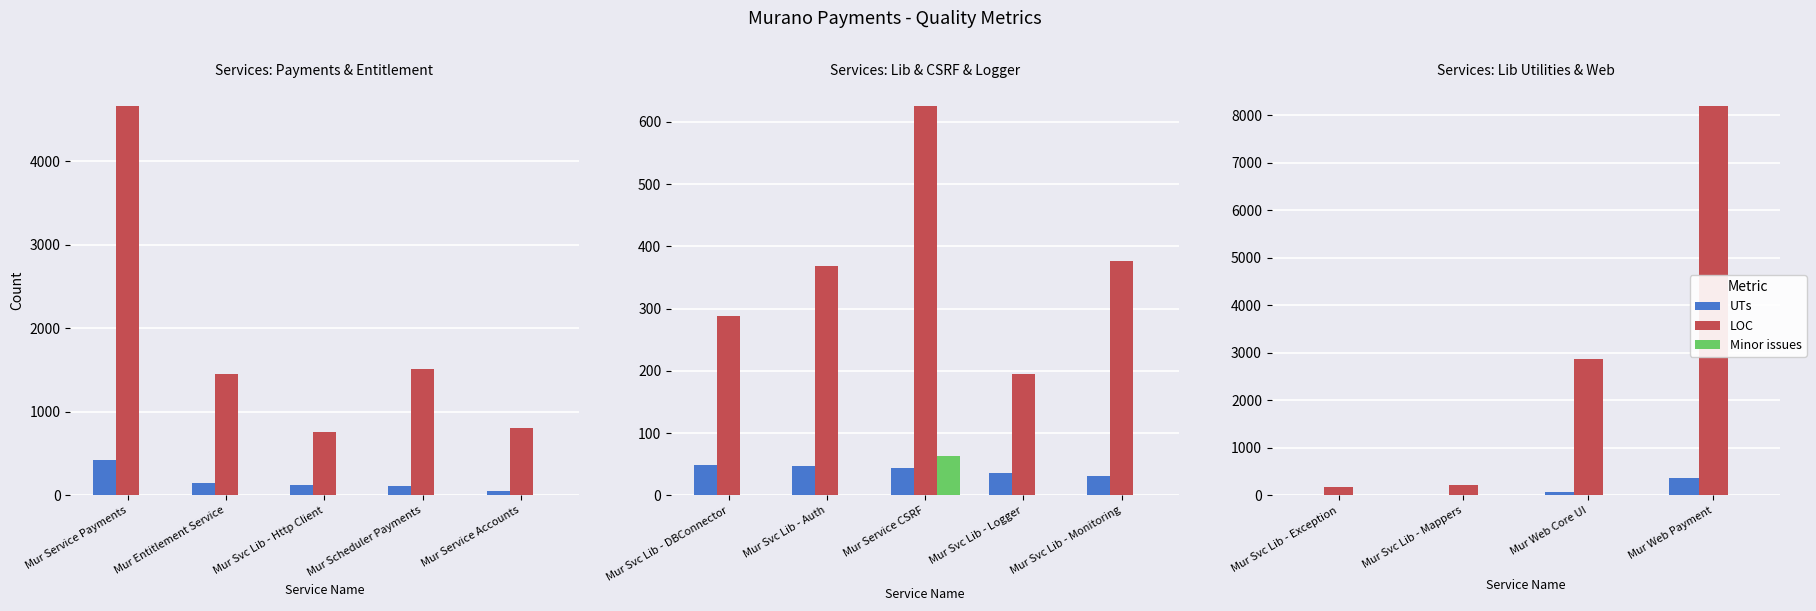

Is it true that Minor issues equals 0 at Mur Svc Lib - Mappers?

True